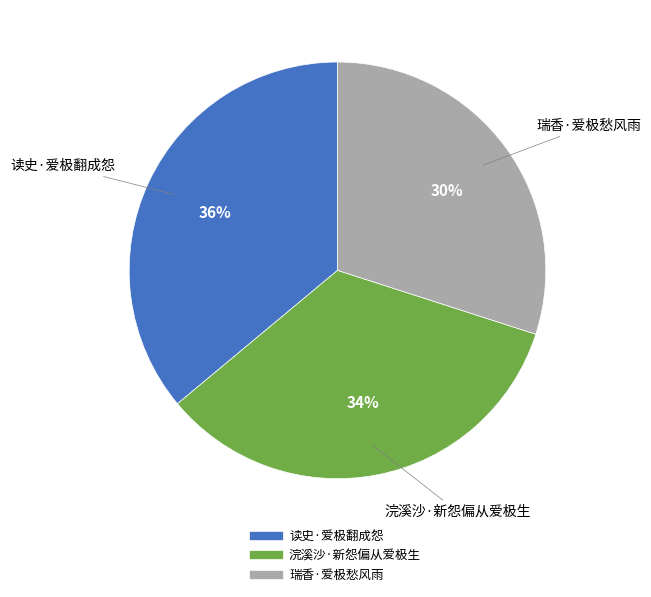

How many slices are in this pie chart?

3